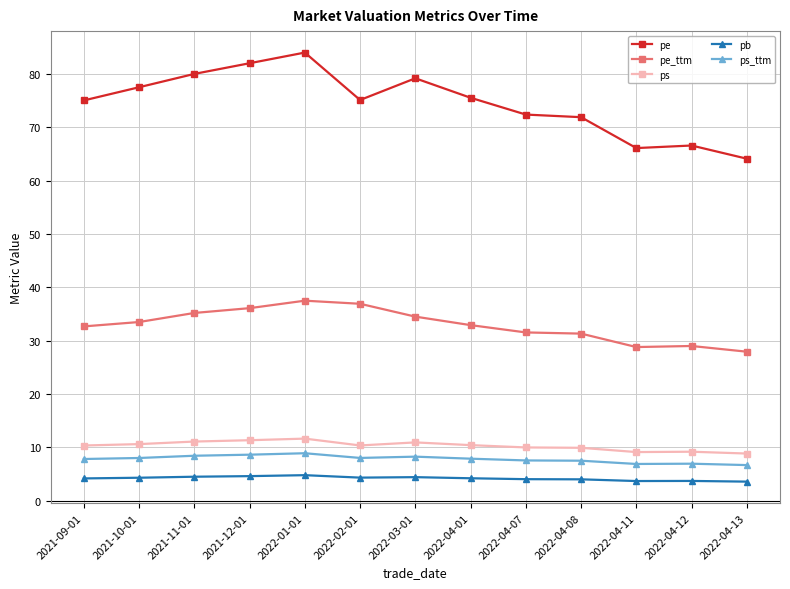

Which series has the largest total across all categories?

pe